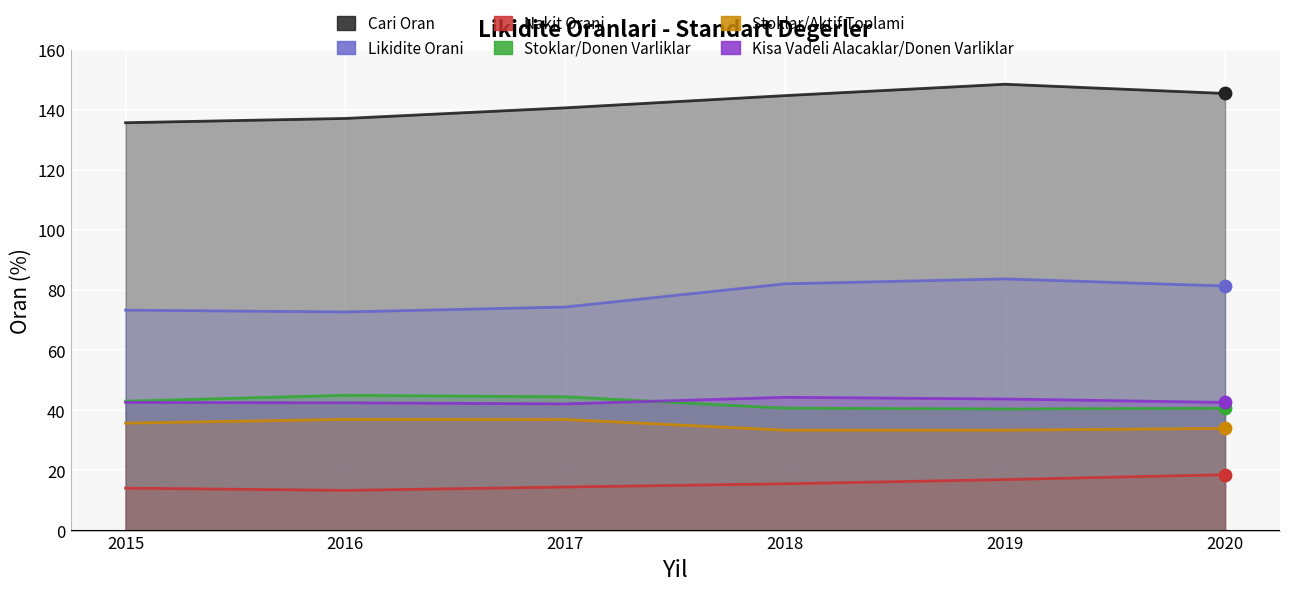

Which series contains the lowest Y value?

Nakit Orani